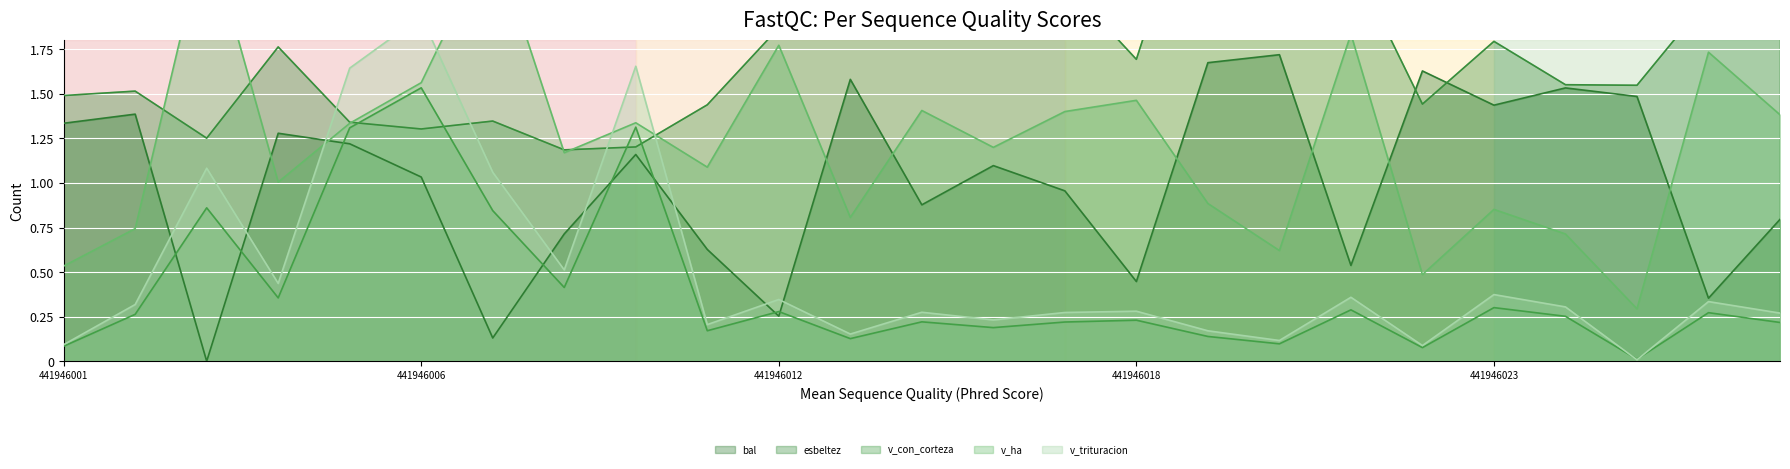

Is it true that v_trituracion equals 7672996.8 at 441946019?

False